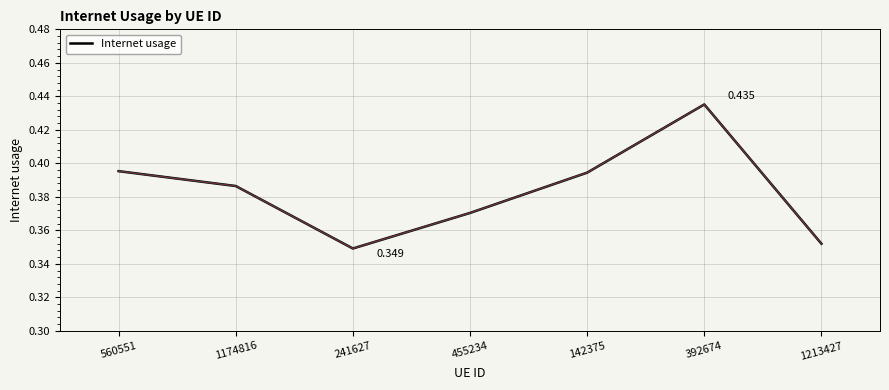

True or false: the data has more than 0 interior local peaks.

True